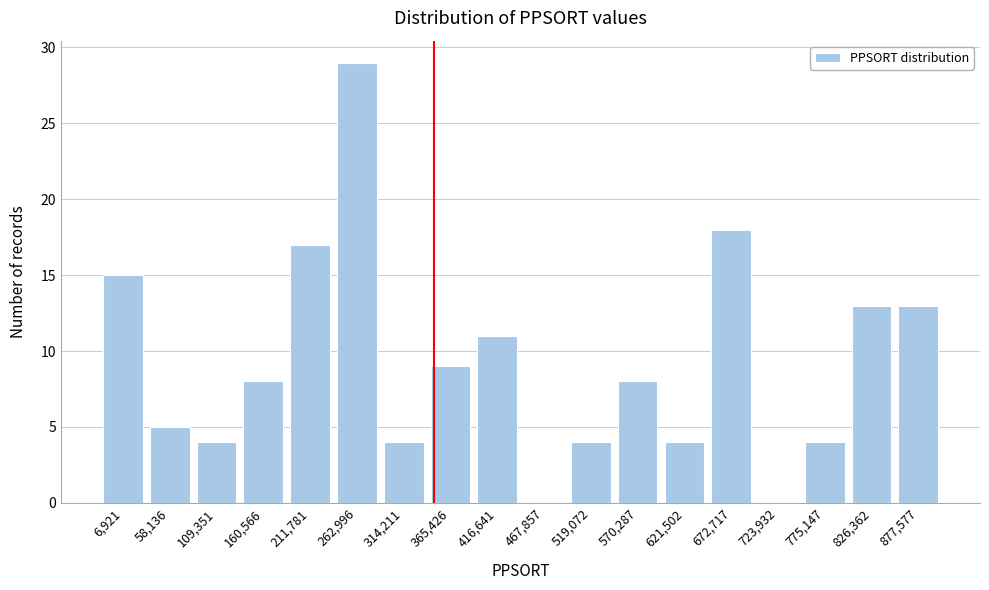

Reading right to left, what are all the values shown in this chart?

877,577=13	826,362=13	775,147=4	723,932=0	672,717=18	621,502=4	570,287=8	519,072=4	467,857=0	416,641=11	365,426=9	314,211=4	262,996=29	211,781=17	160,566=8	109,351=4	58,136=5	6,921=15